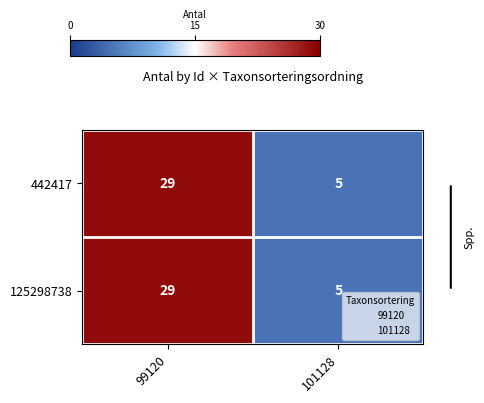

True or false: 125298738 has a value of 29 at 99120.

True